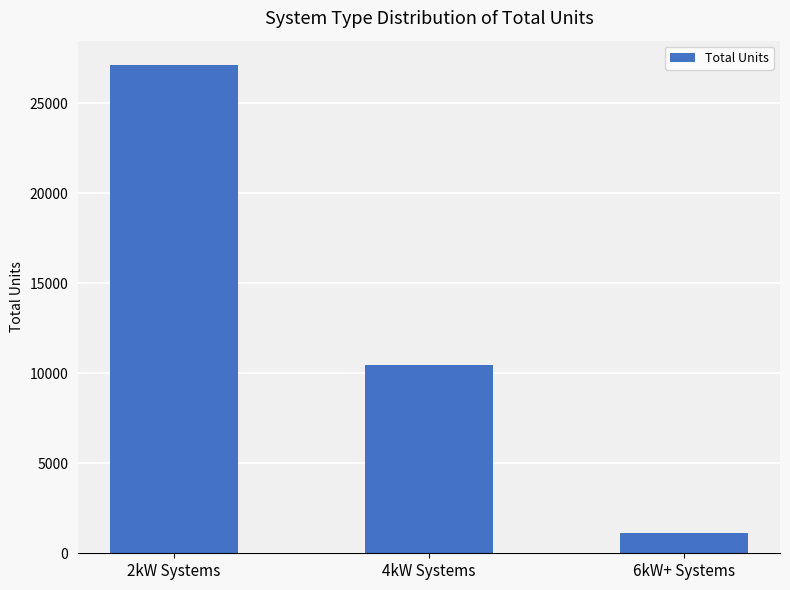

At which label does the data first exceed 10470?

2kW Systems